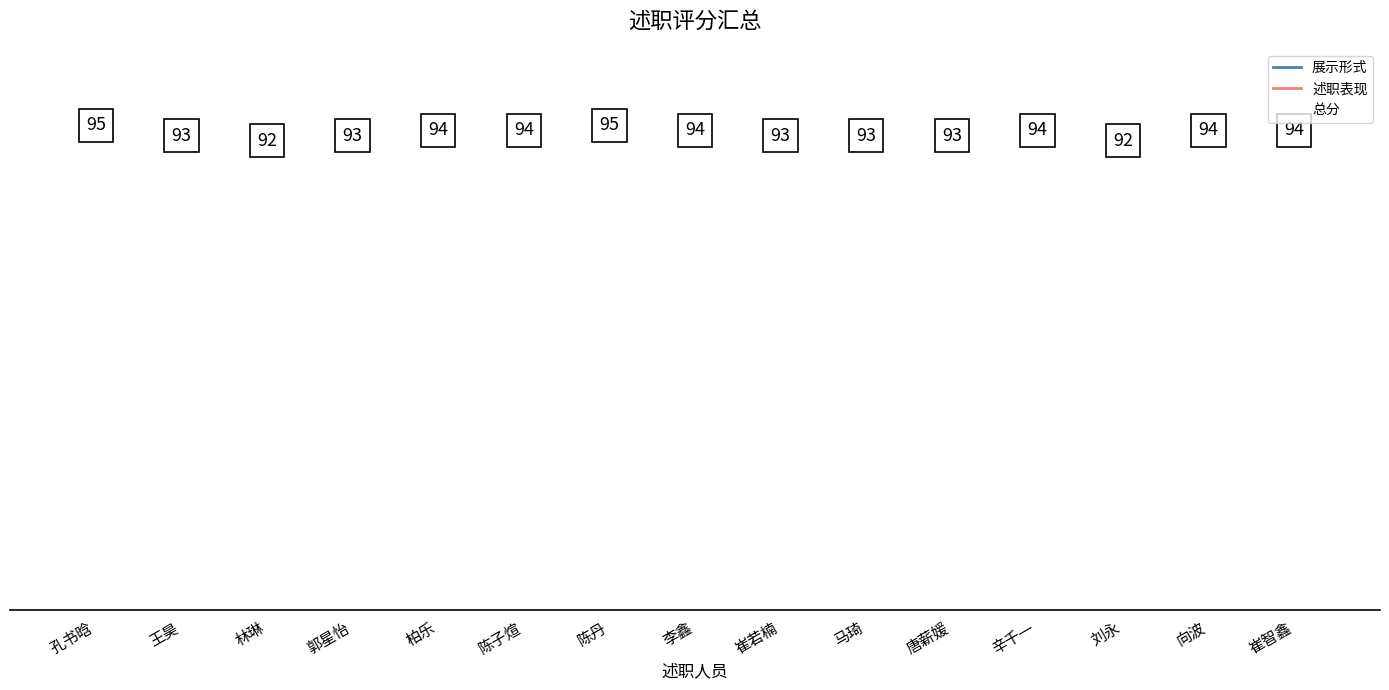

What is the label of the 11th bar from the left?

唐薪媛